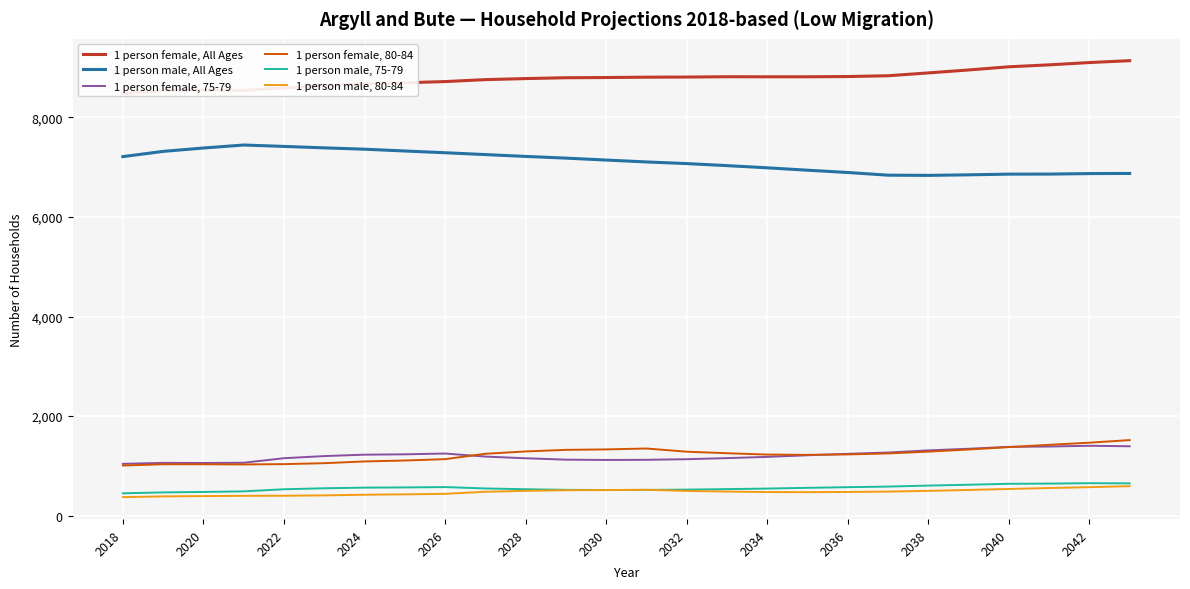

True or false: 1 person female, 75-79 and 1 person male, All Ages cross at least once.

False